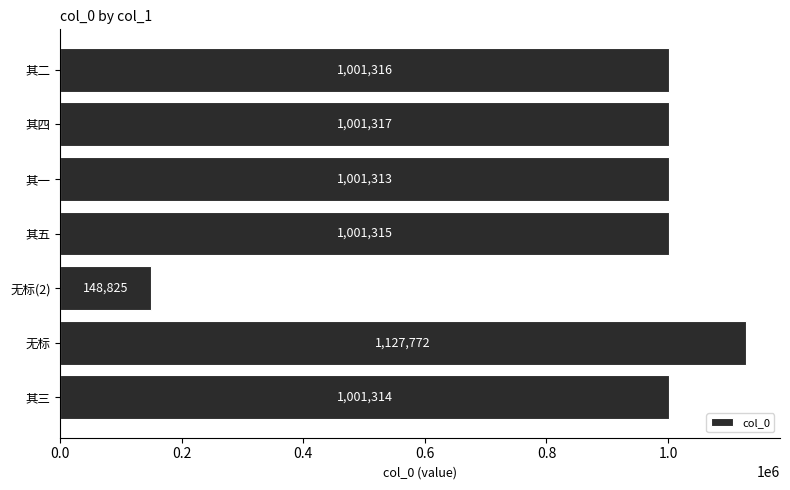

What is the average value?

897596